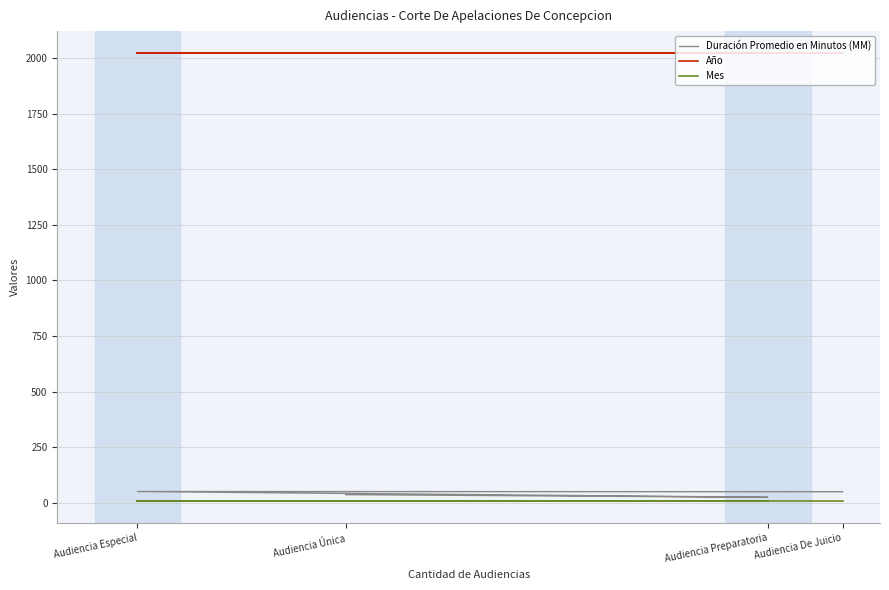

What is the average value of the Año series?

2021